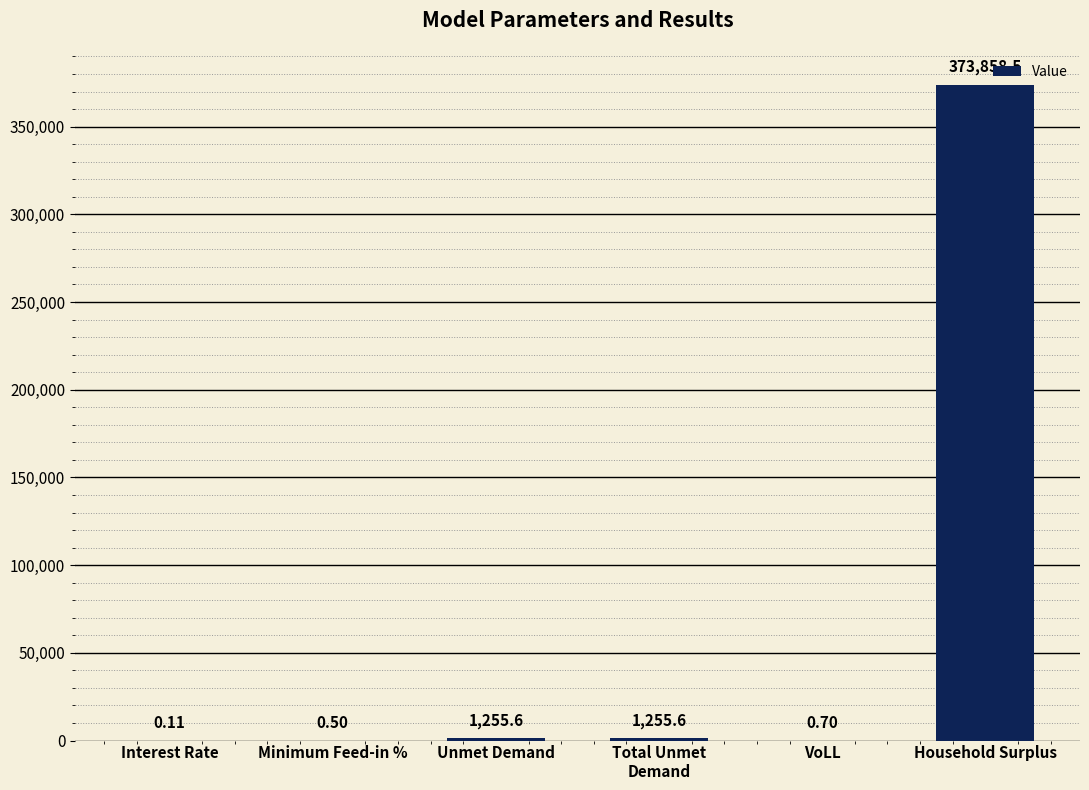

What is the change in value from Interest Rate to VoLL?

+0.6